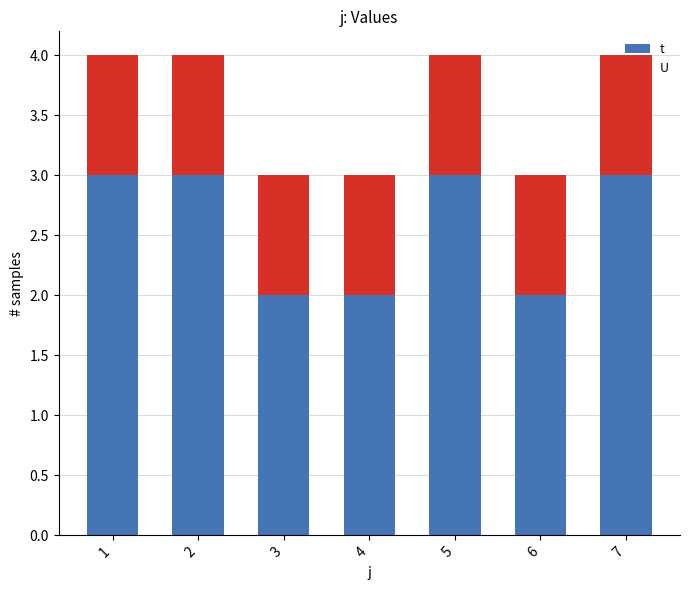

How many data points in t are less than 3?

3